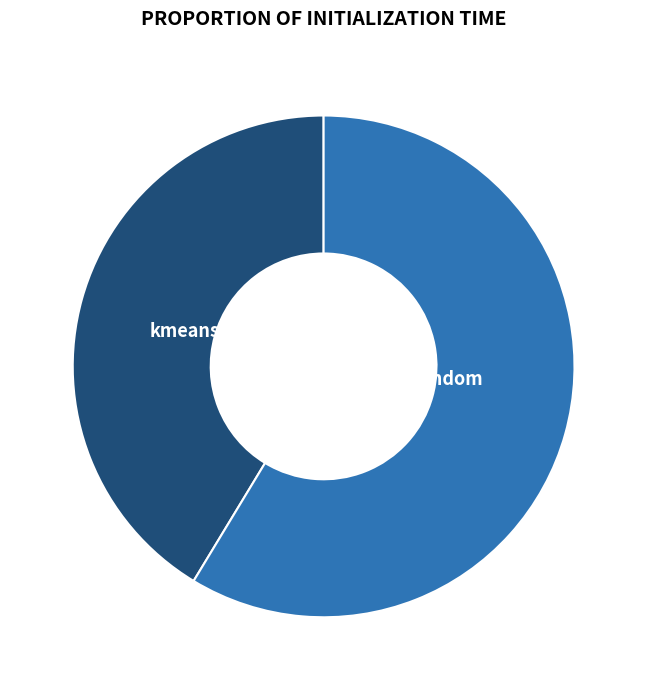

The kmeans_random slice represents 59% of the pie. True or false?

True